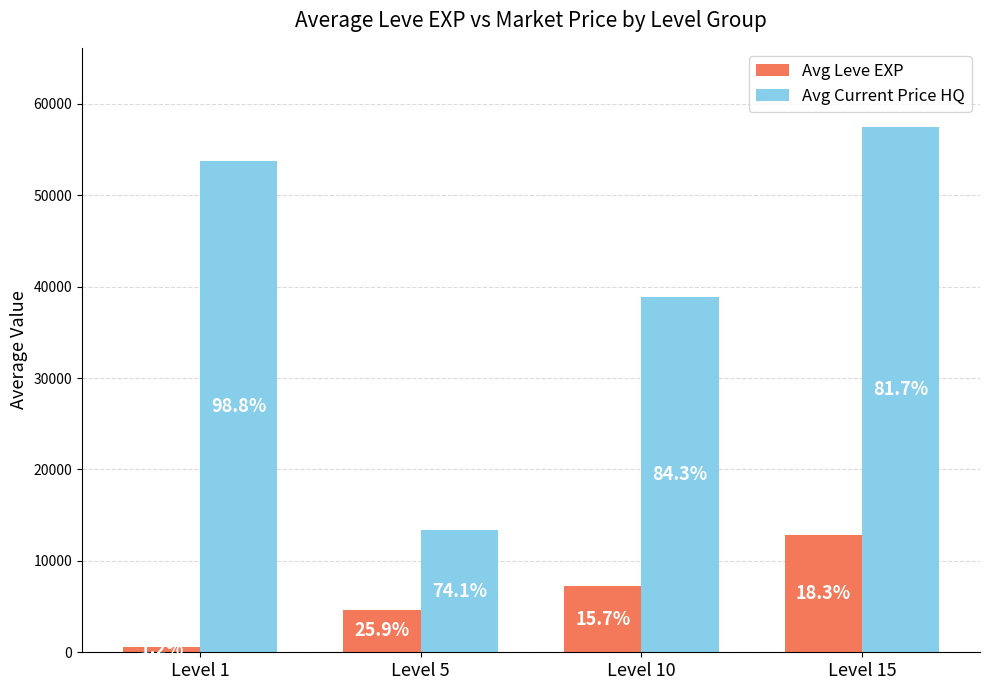

What is the lowest value of the Avg Current Price HQ series?

13363.2